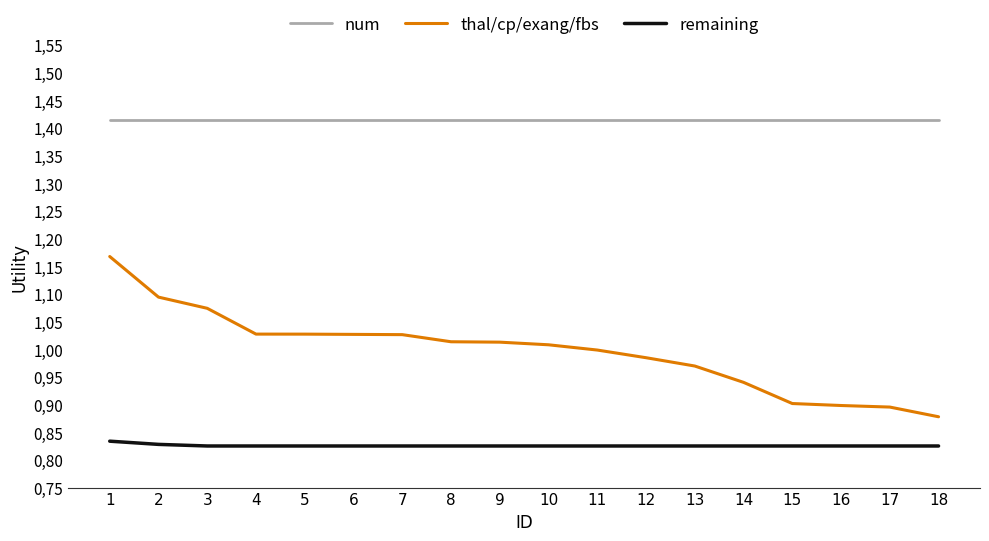

What are all the series names shown in the legend?

num, thal/cp/exang/fbs, remaining